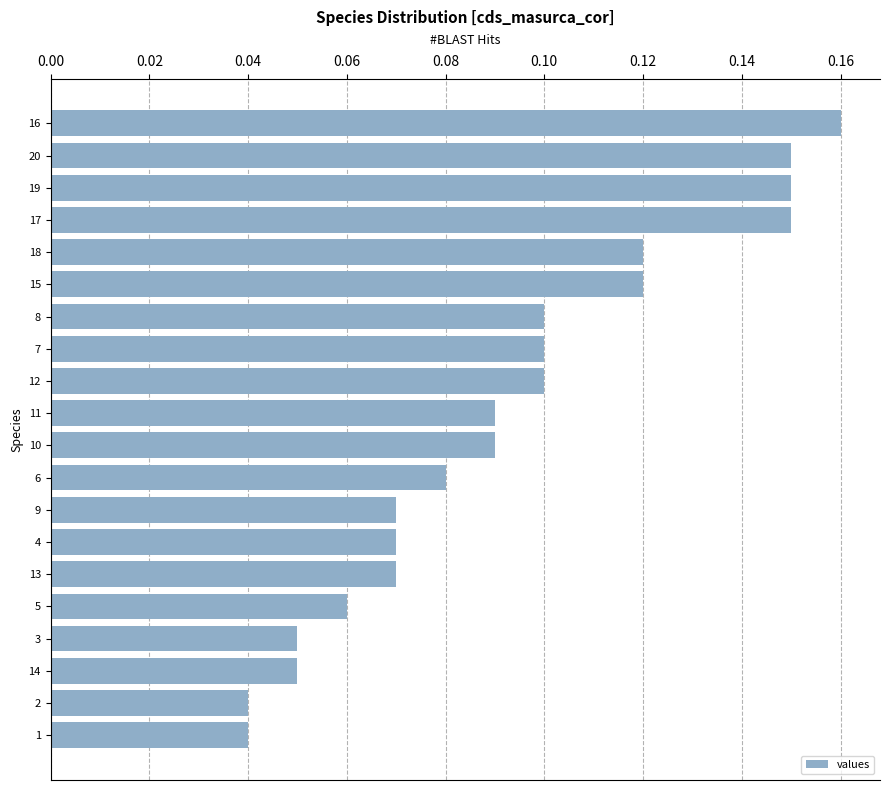

The chart shows a value of 0.1 at 14. True or false?

True